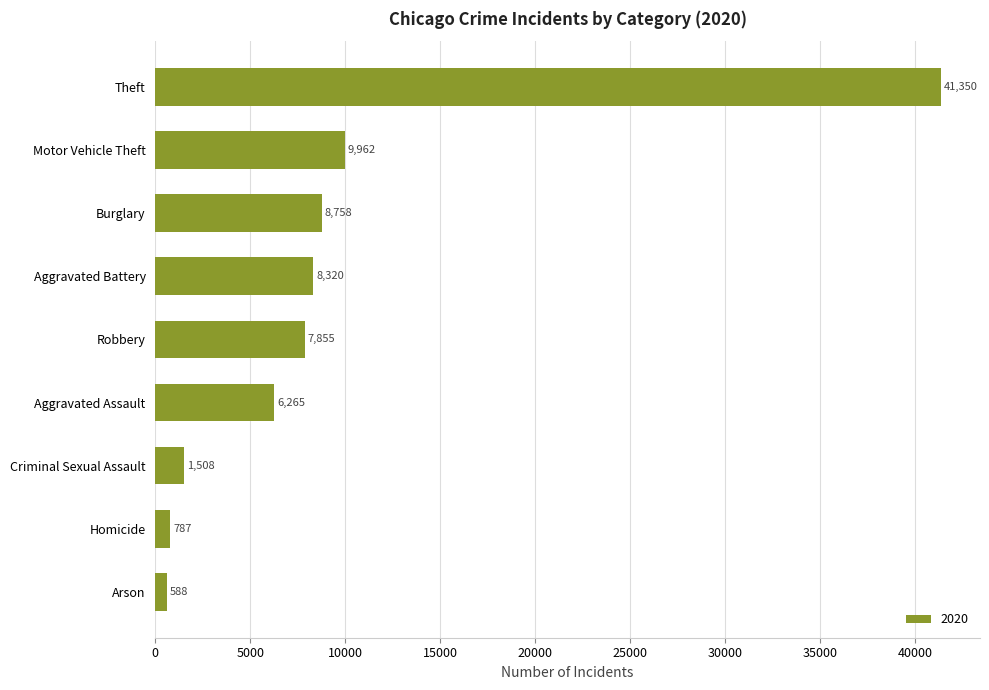

Is it true that the value at Aggravated Battery is 12249?

False